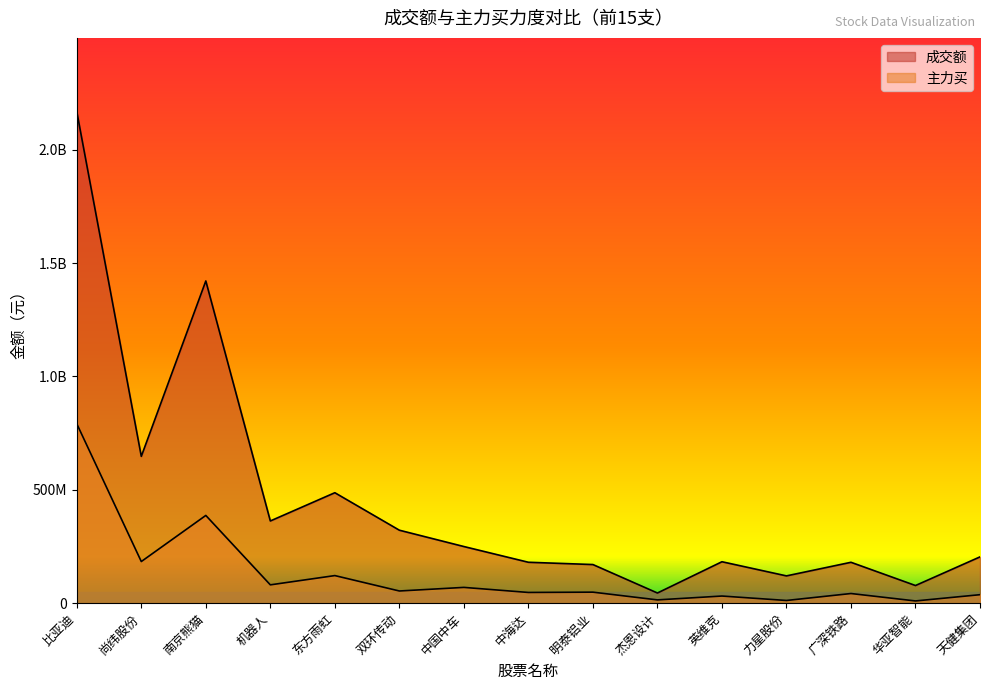

What is the label of the 2nd point from the right?

华亚智能